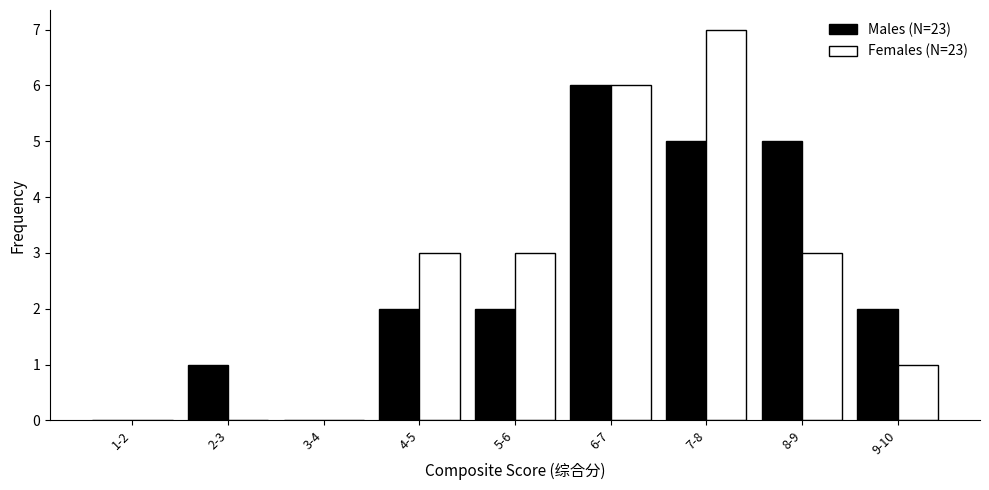

Reading left to right, extract all data points from this chart.

Males (N=23): 1-2=0	2-3=1	3-4=0	4-5=2	5-6=2	6-7=6	7-8=5	8-9=5	9-10=2
Females (N=23): 1-2=0	2-3=0	3-4=0	4-5=3	5-6=3	6-7=6	7-8=7	8-9=3	9-10=1